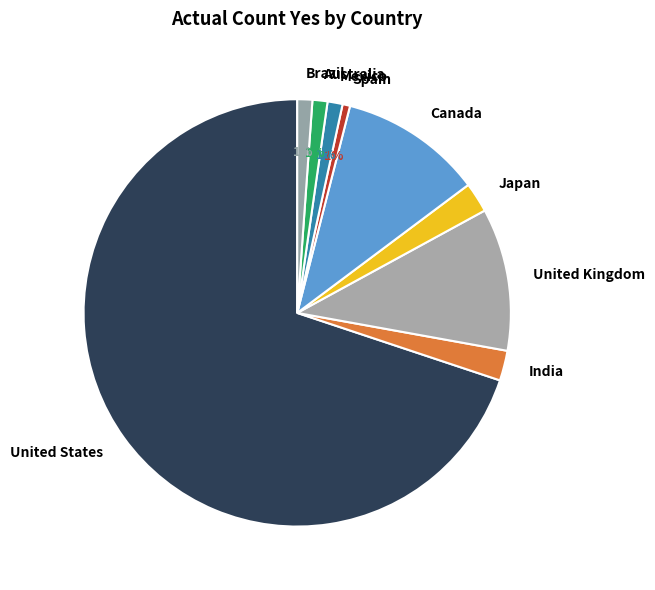

True or false: Japan accounts for 2% of the total.

True